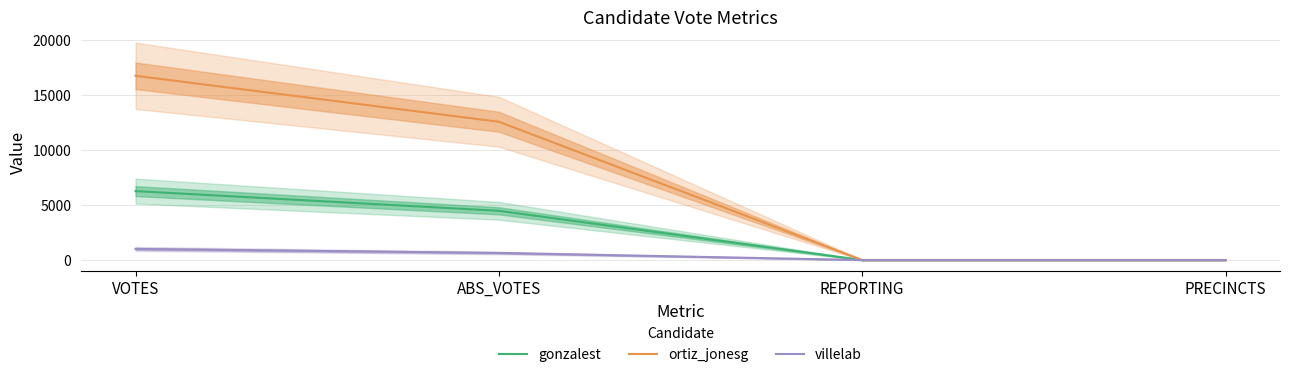

What is the difference between the gonzalest values at REPORTING and ABS_VOTES?

4476